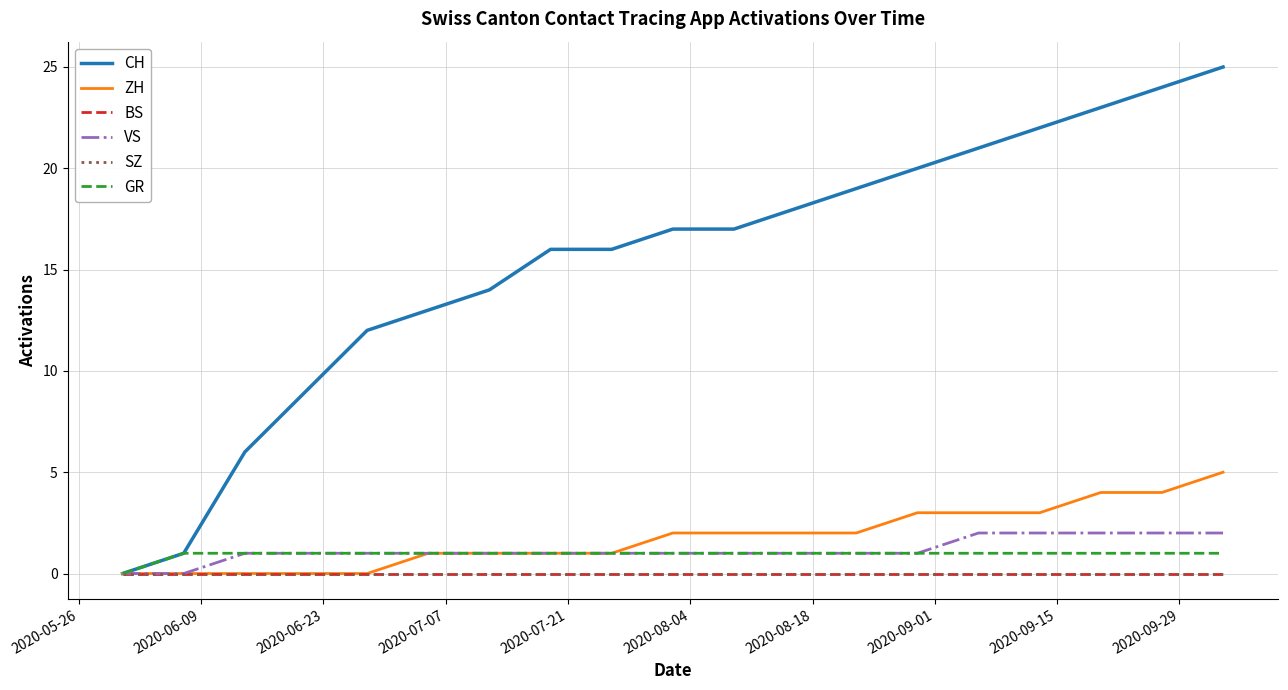

Is this an area chart (filled region under the line)?

No